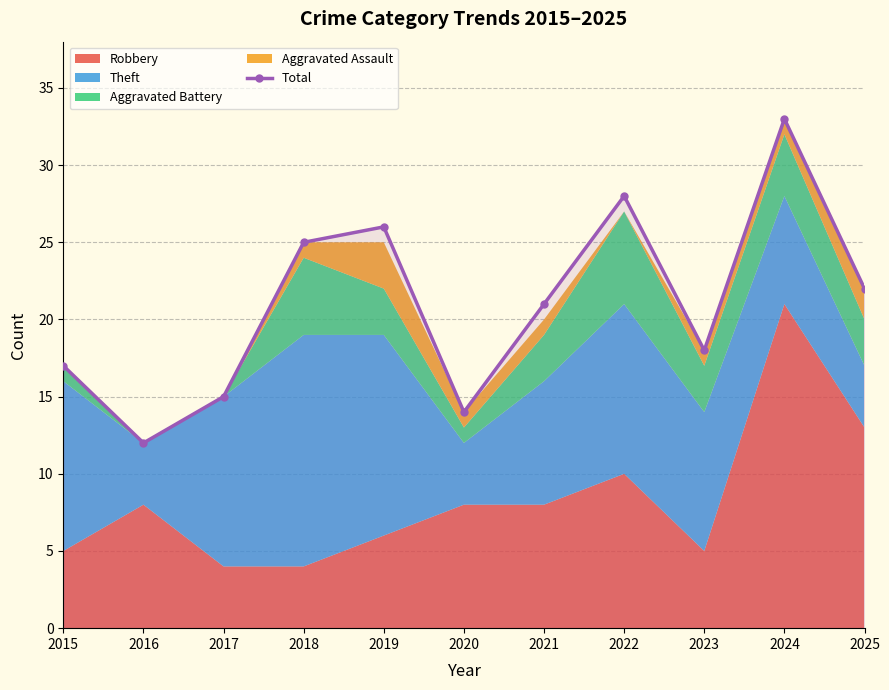

Reading right to left, list all the values displayed in this chart.

2025=22	2024=33	2023=18	2022=28	2021=21	2020=14	2019=26	2018=25	2017=15	2016=12	2015=17